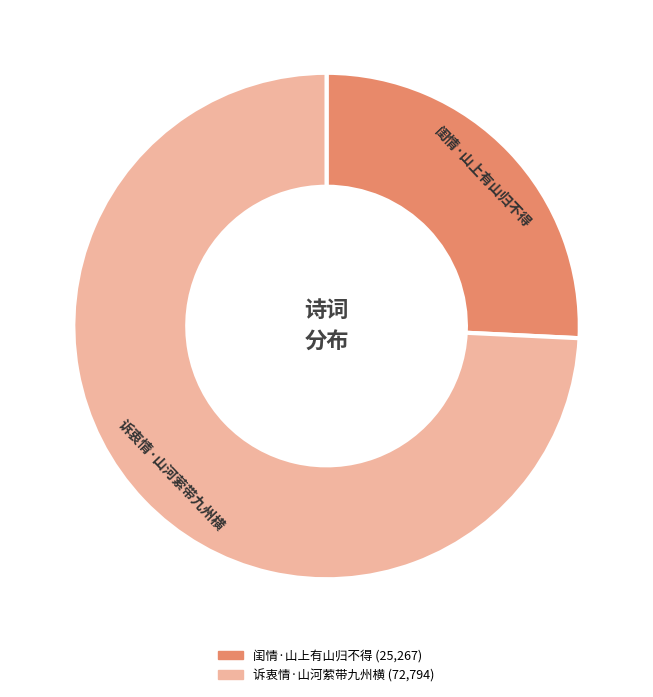

Is 诉衷情·山河萦带九州横 the majority of the pie?

Yes